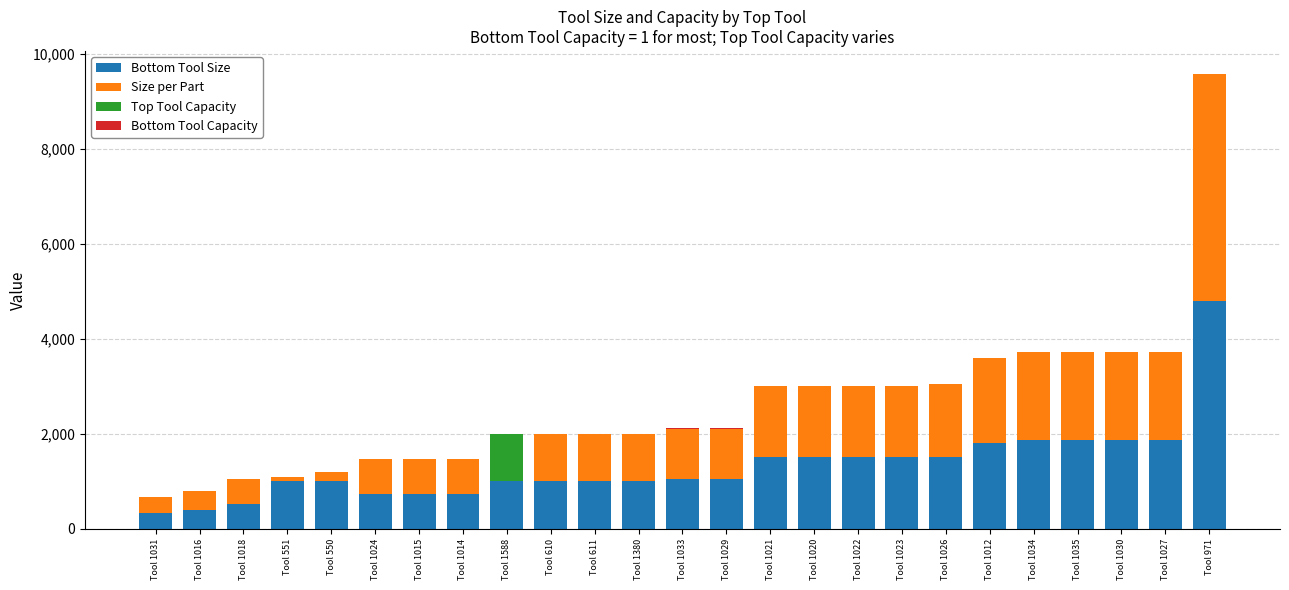

What is the maximum value for Bottom Tool Size?

4788.0